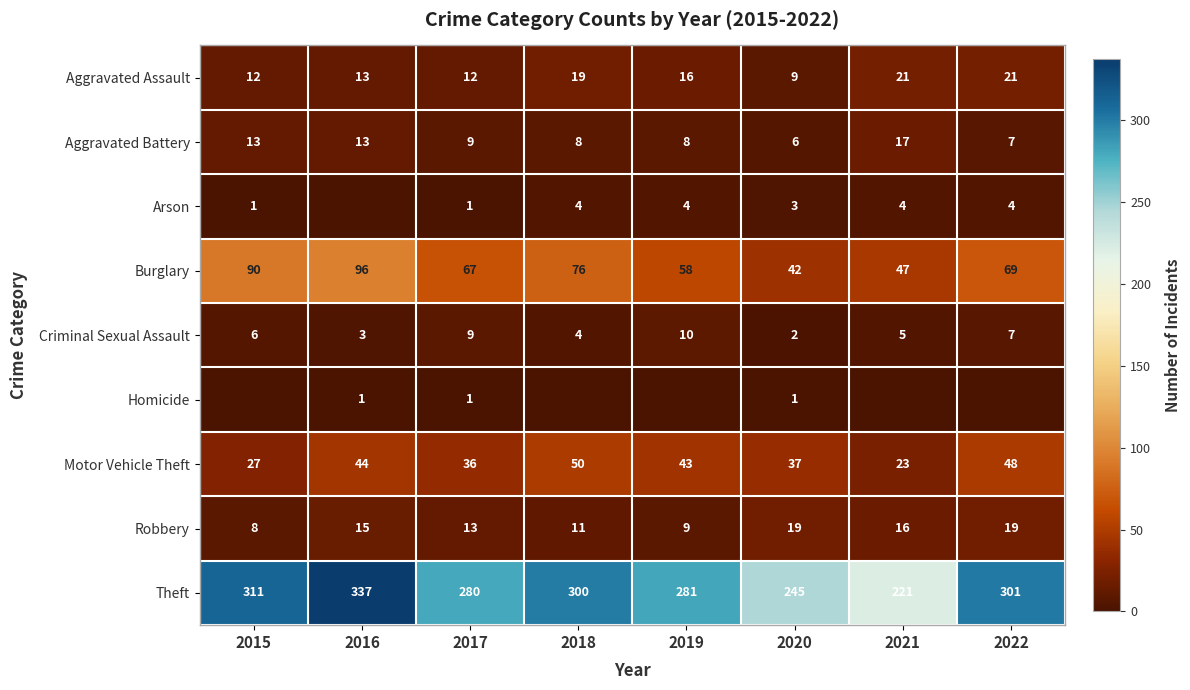

How many values in the Burglary series are below 69?

4